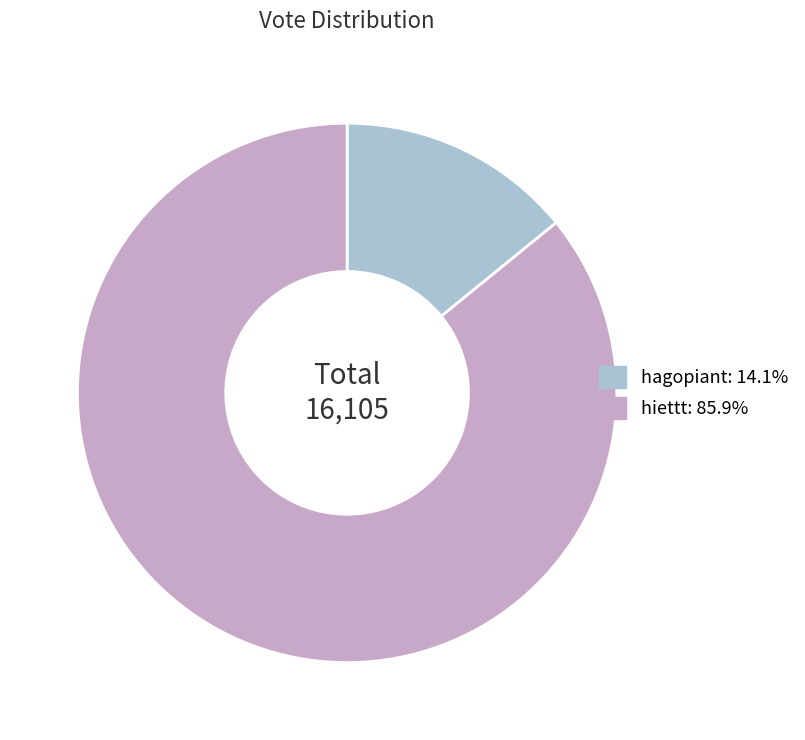

How many slices are in this pie chart?

2